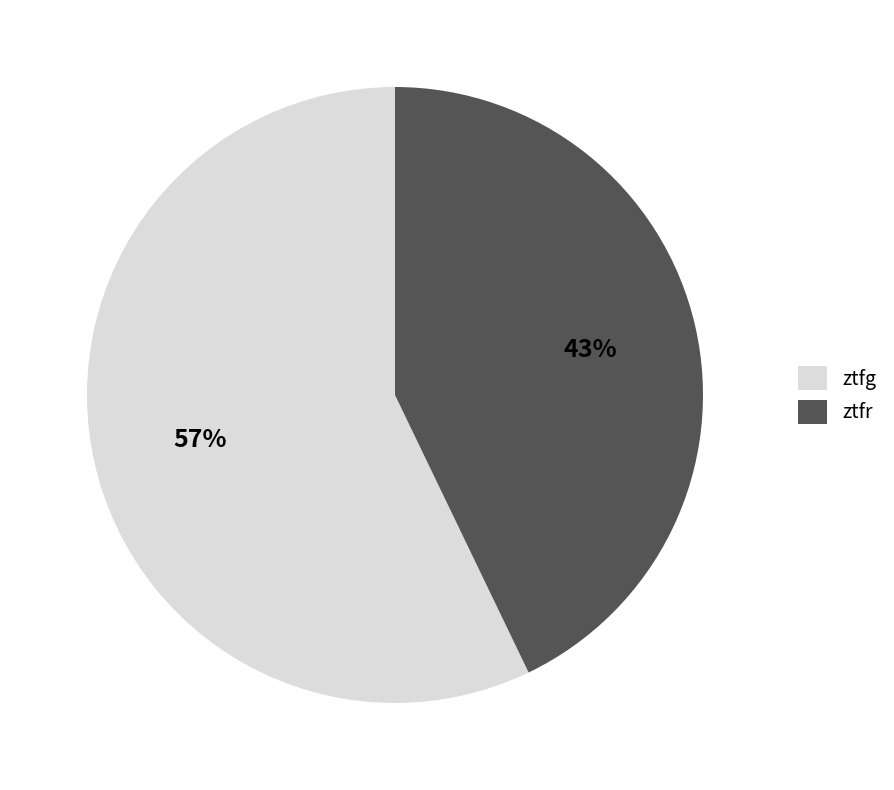

The ztfg slice represents 52% of the pie. True or false?

False